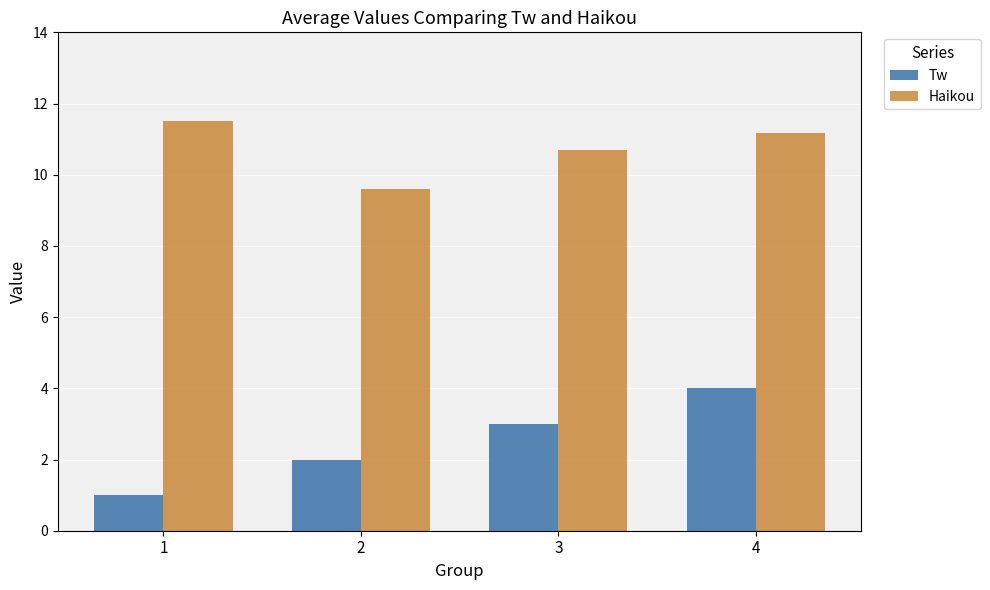

Which category has the highest value in the Tw series?

4